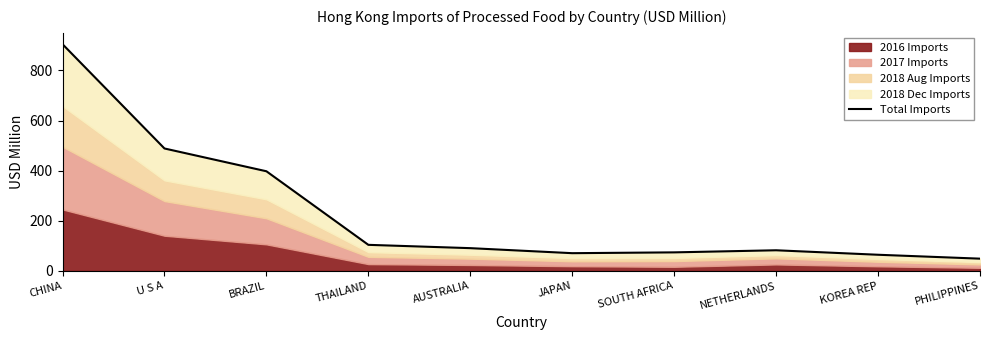

What is the value of the 9th point from the left?

64.4